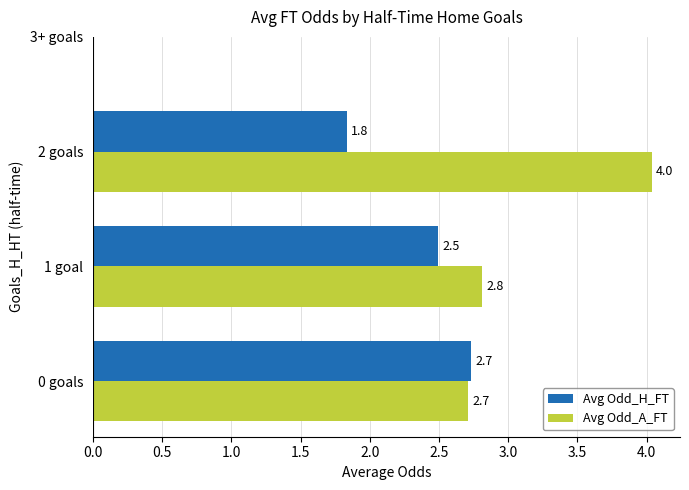

Between 0 goals and 1 goal, which series saw the biggest shift?

Avg Odd_H_FT